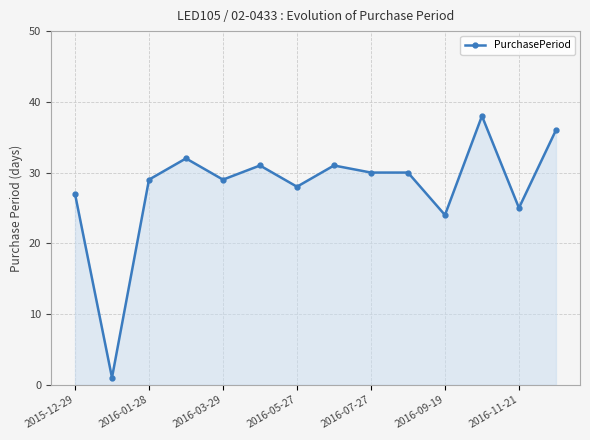

What is the difference between the second highest and second lowest values?

12